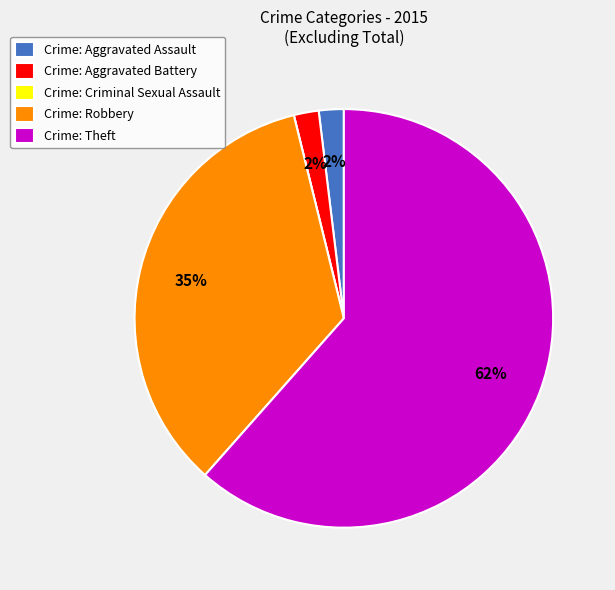

The Crime: Theft slice represents 62% of the pie. True or false?

True